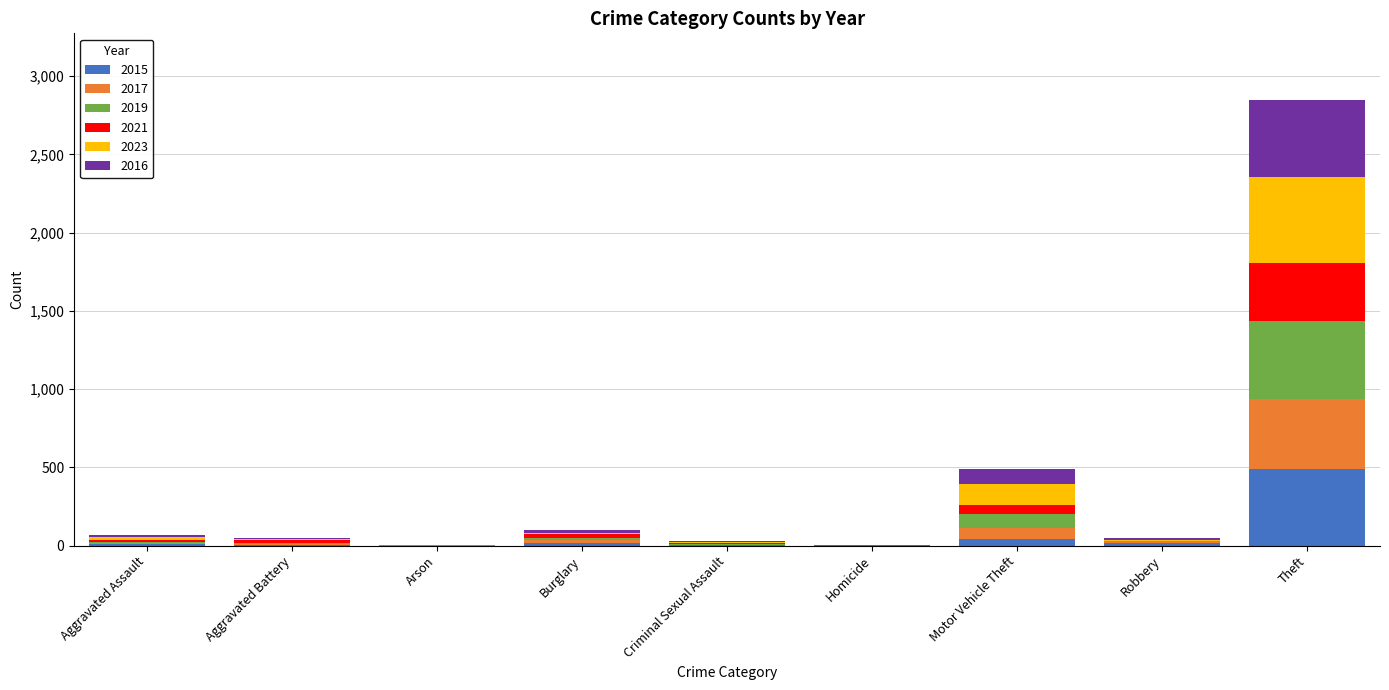

How many series are shown in this chart?

6